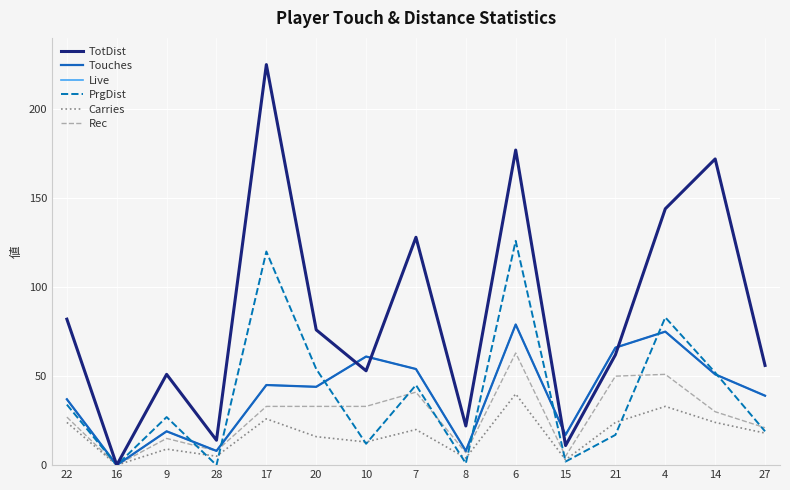

True or false: Touches has a value of 13 at 8.

False